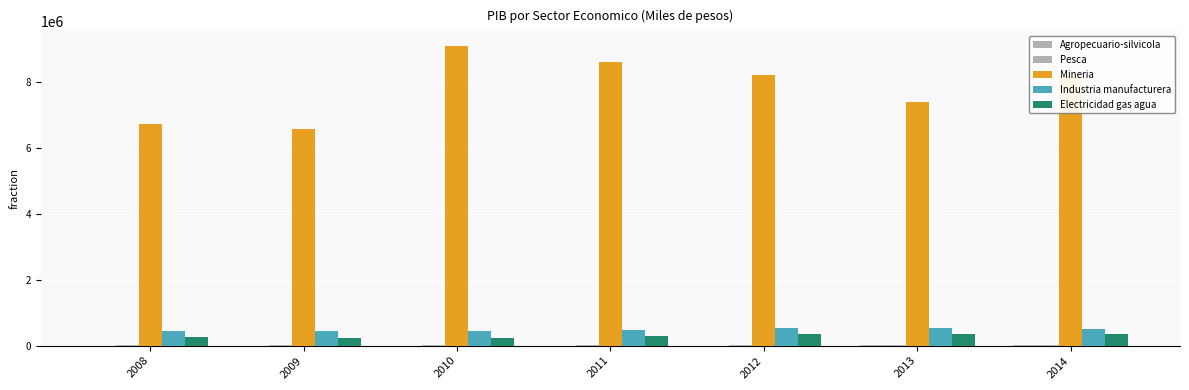

Between 2009 and 2011, which series saw the biggest shift?

Mineria